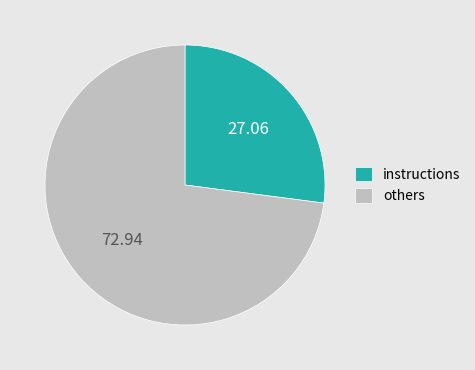

Between instructions and others, which is larger?

others